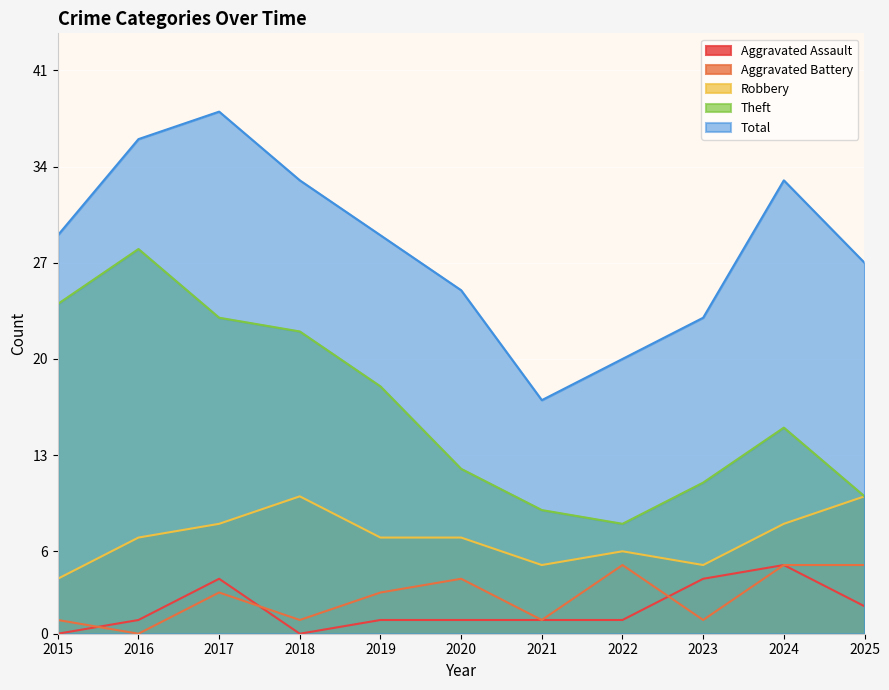

What is the difference between the second highest and second lowest values in the Robbery series?

5